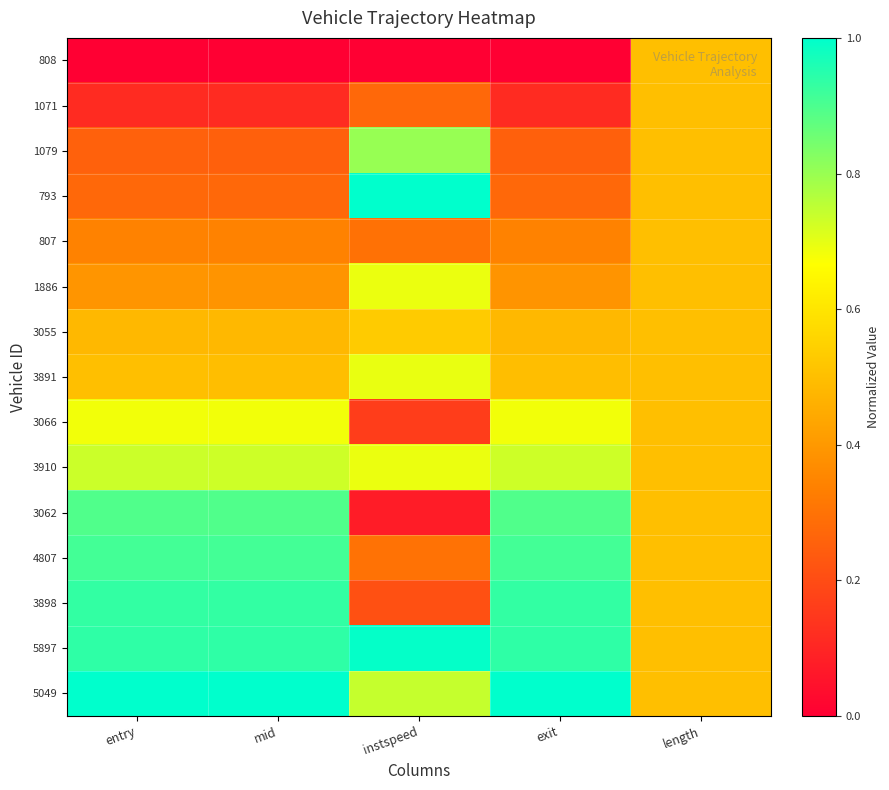

At which category is the sum across all series the highest?

entry